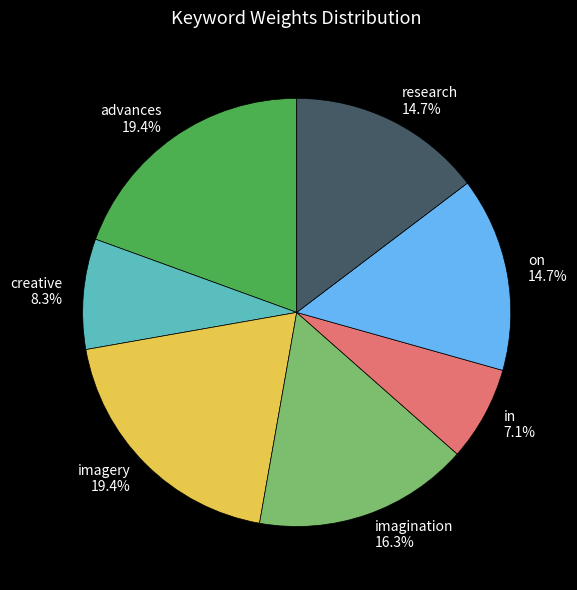

The imagery slice represents 19% of the pie. True or false?

True